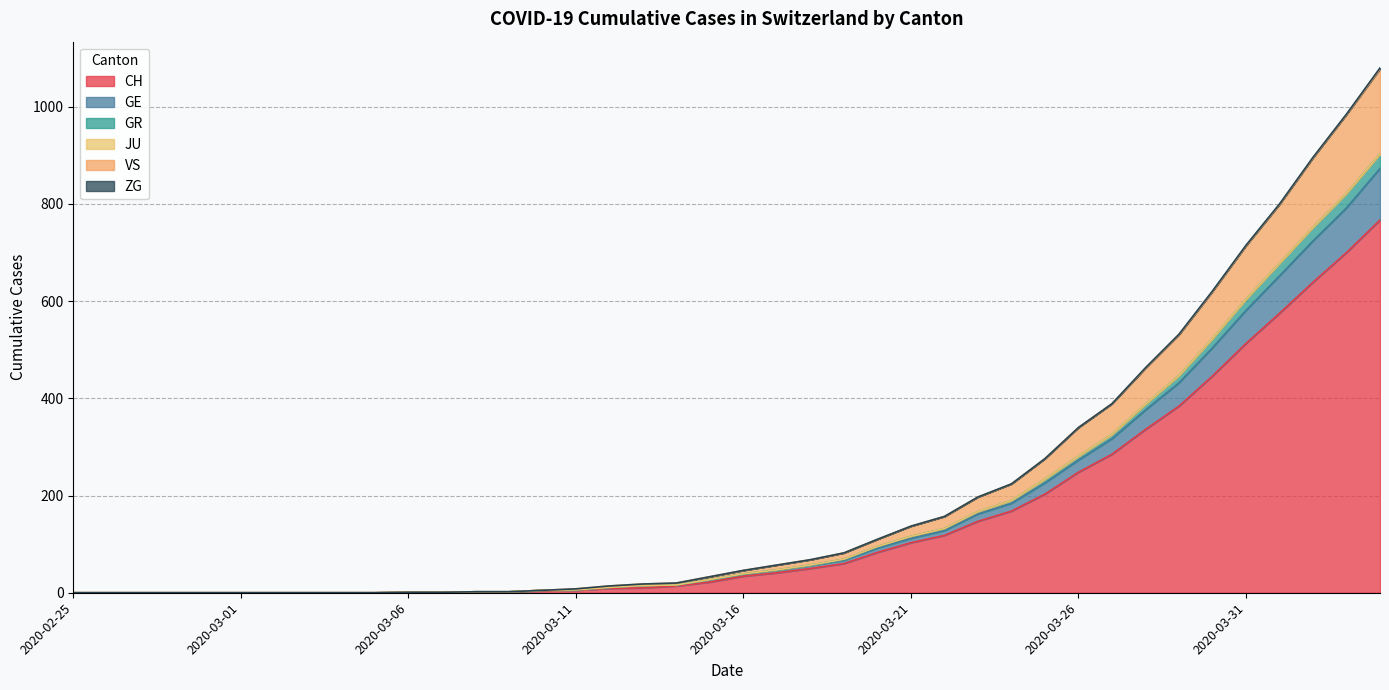

Where does the GE series first go above 39?

2020-03-17